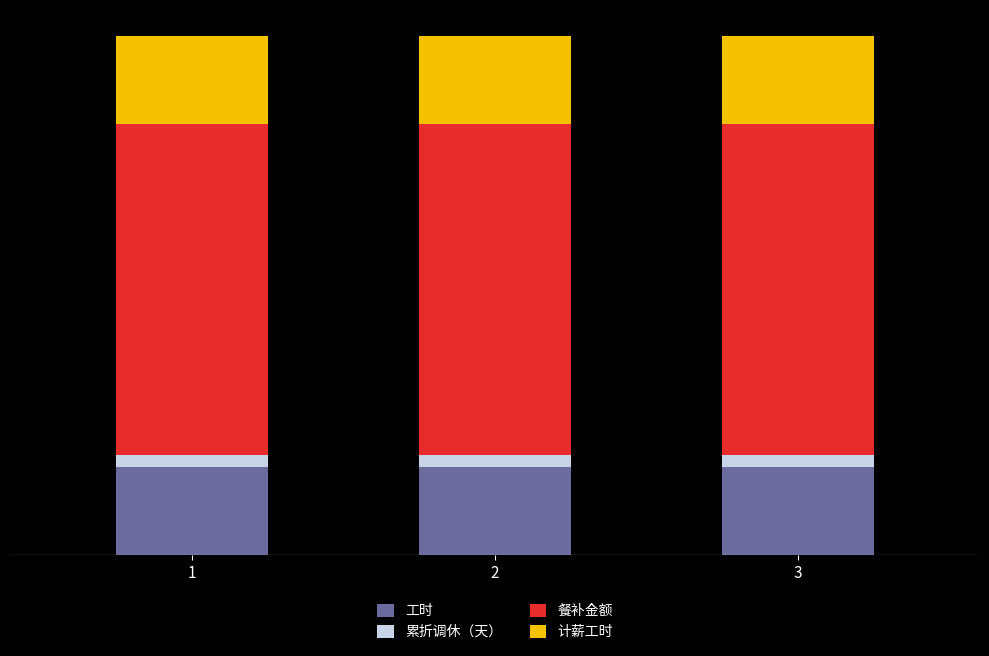

True or false: 计薪工时 has a value of 8 at 3.

True